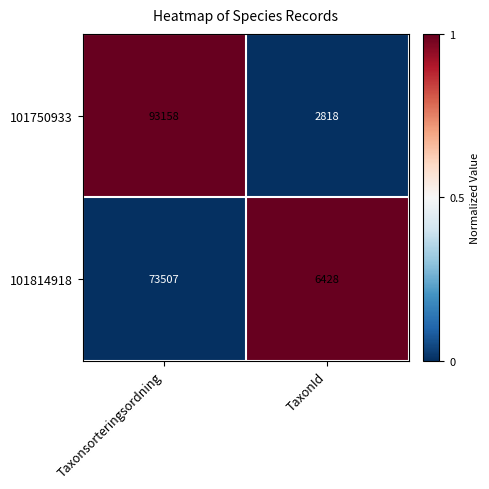

Which series has the largest total across all categories?

101750933